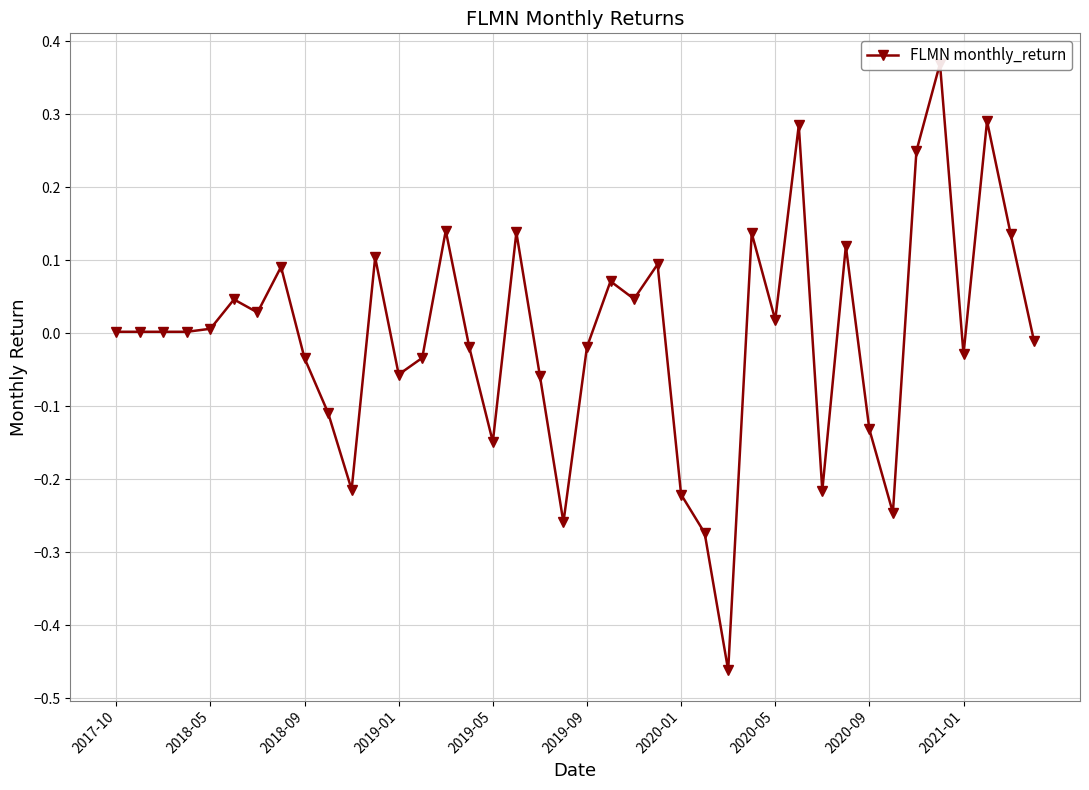

What is the sum of the values at 27 and 22?

0.2